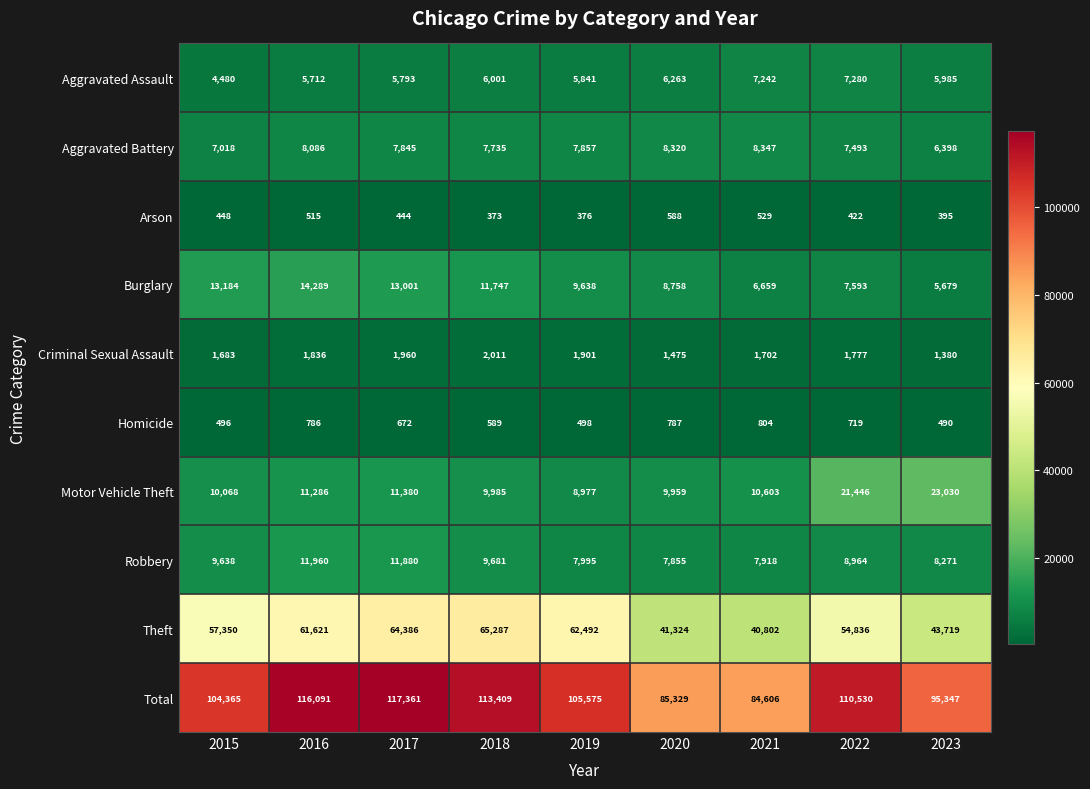

True or false: Motor Vehicle Theft has a value of 5061 at 2019.

False